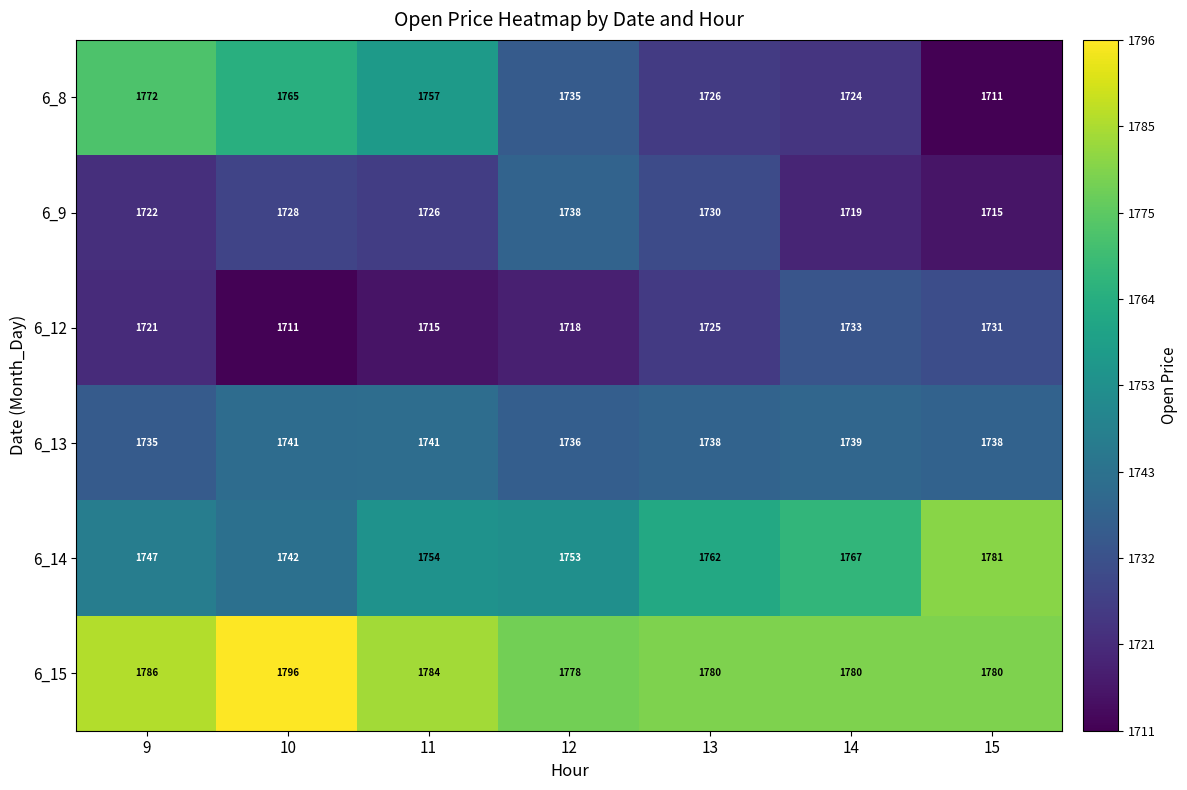

Rank the series by their maximum value, from highest to lowest.

6_15, 6_14, 6_8, 6_13, 6_9, 6_12